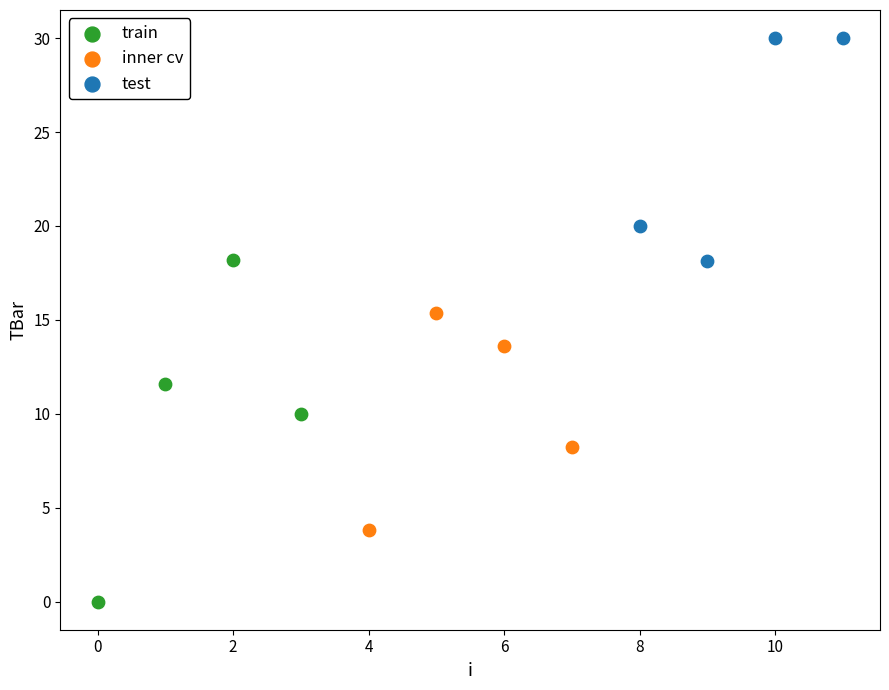

Which series reaches the minimum Y coordinate?

train